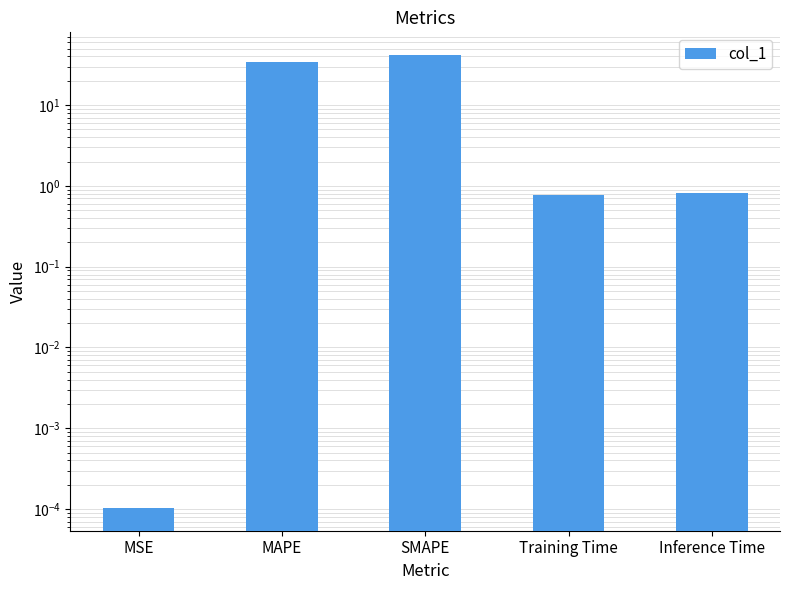

How many bars are there in total?

5